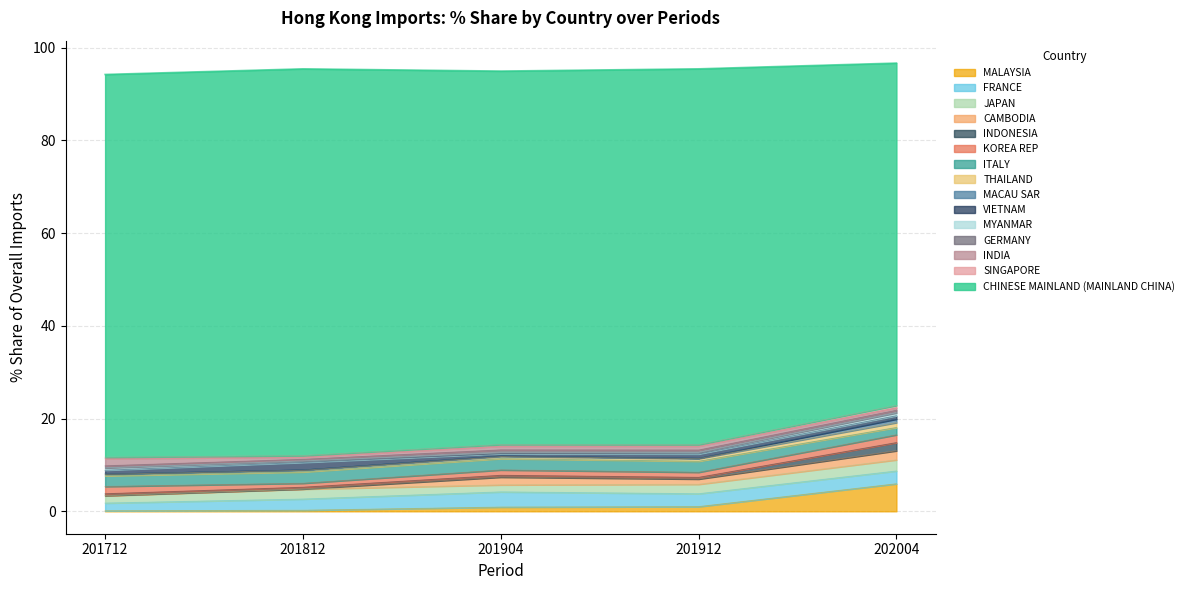

The value of 201912 % Share at VIETNAM is 0.6. True or false?

False